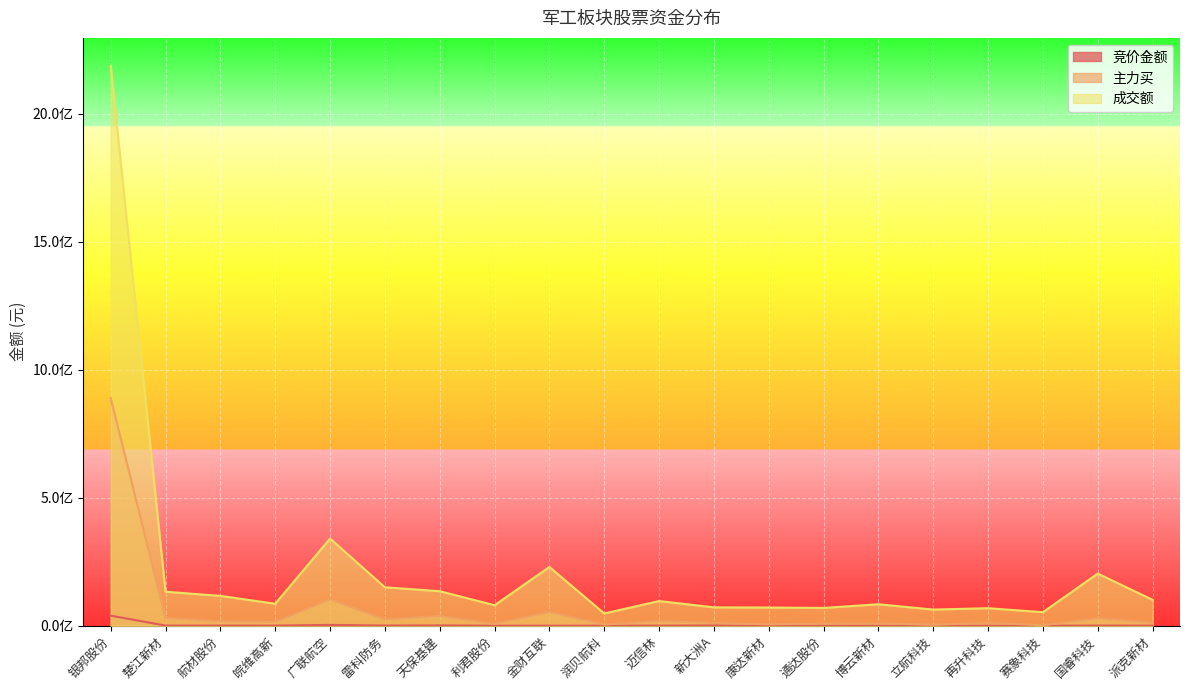

Count the number of data series in this chart.

3